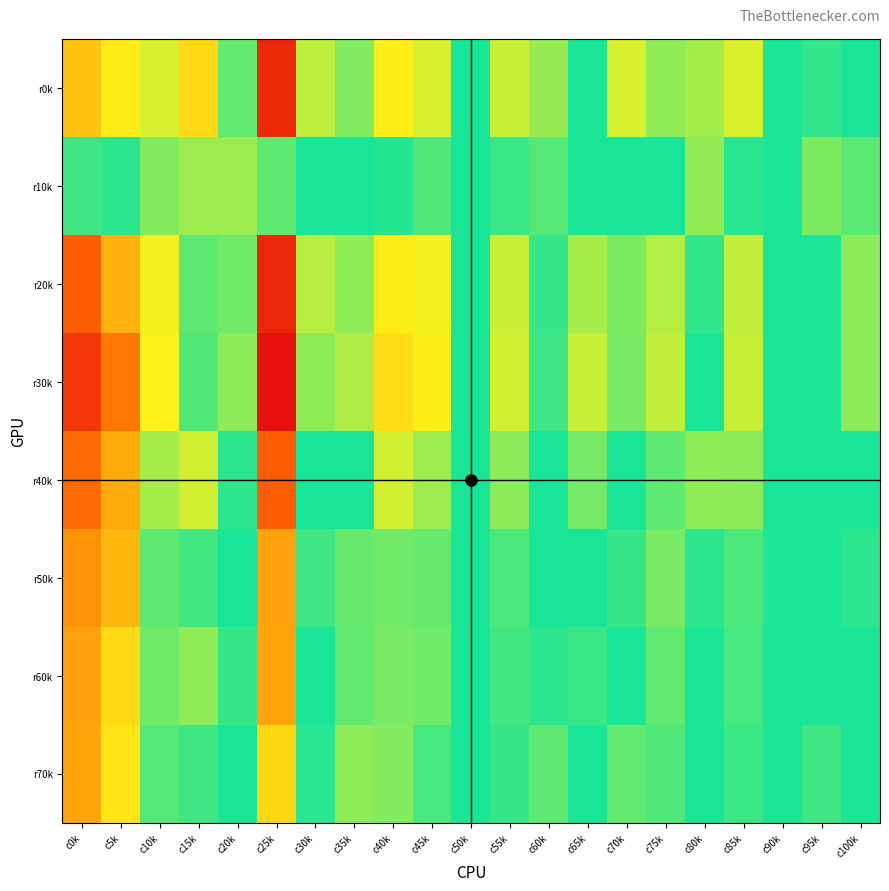

What is the total value across all series at c95k?

-0.1